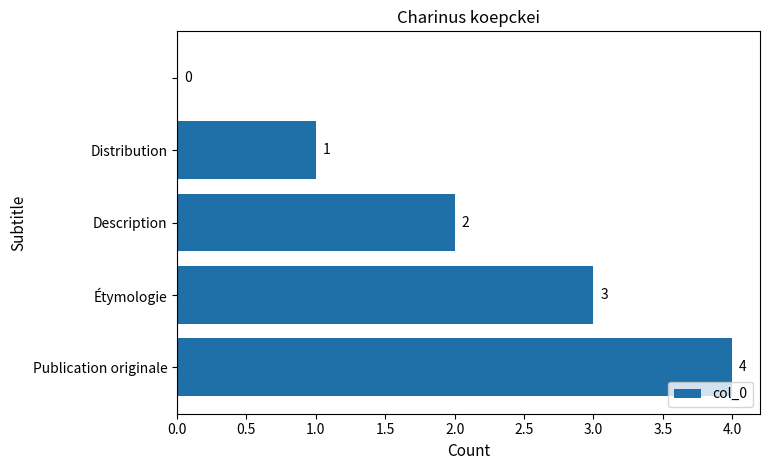

What is the sum of all values?

10